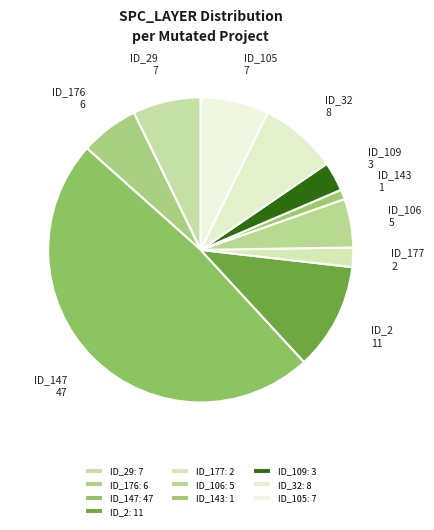

To the nearest percent, what is the difference between the largest and smallest slice percentages?

47%